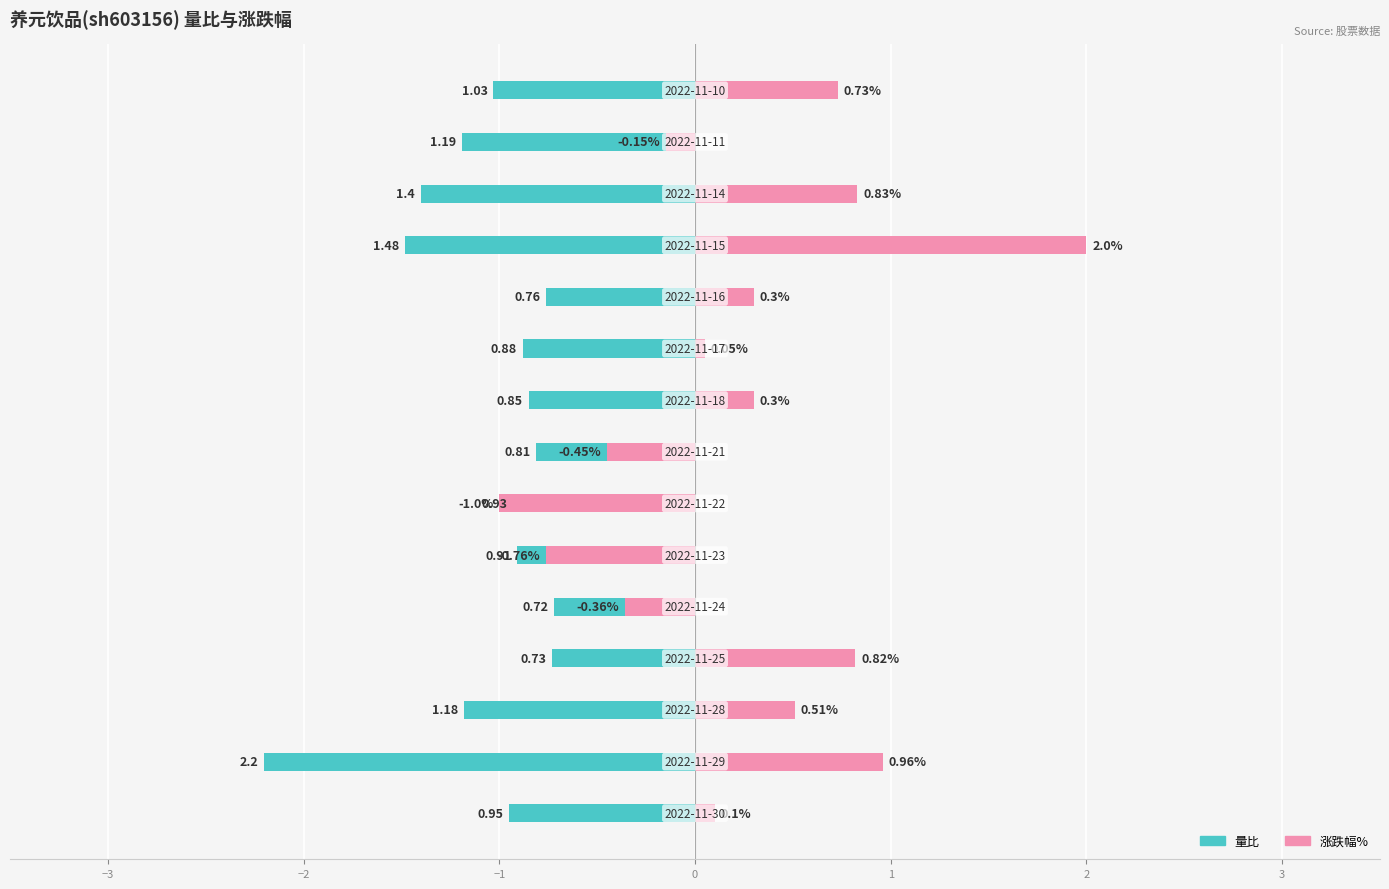

Does the chart contain any negative values?

Yes